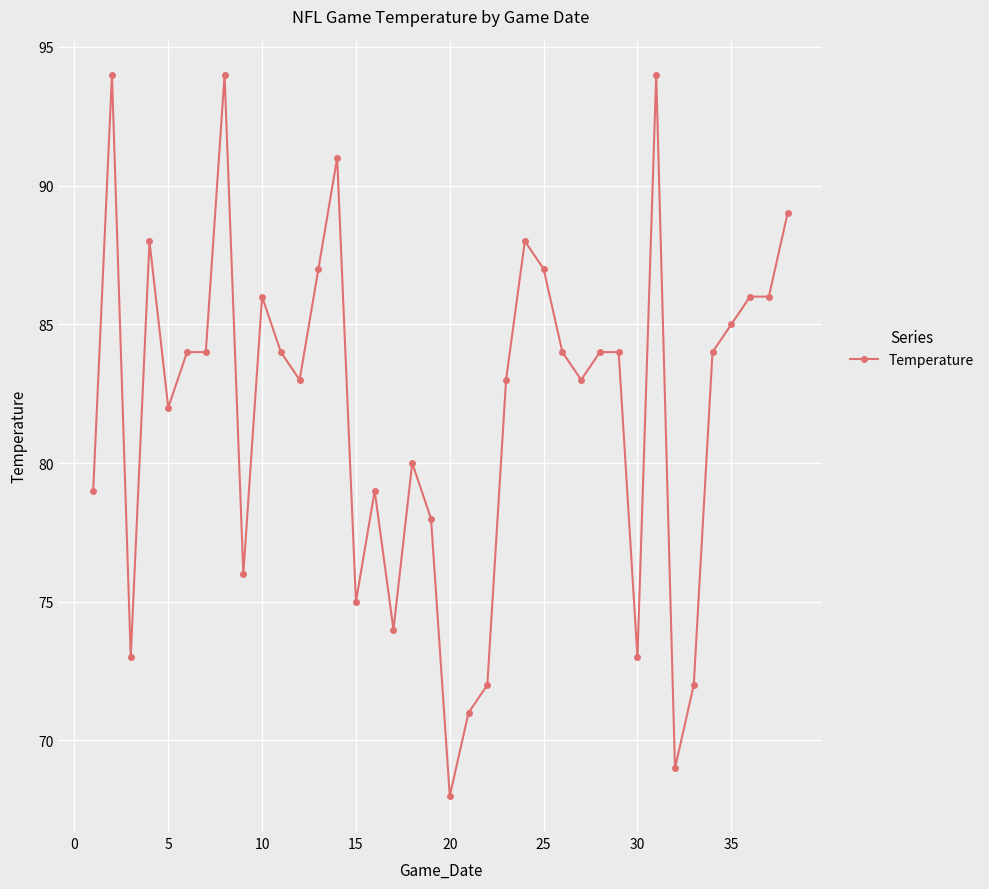

What is the difference between the maximum and minimum values?

26